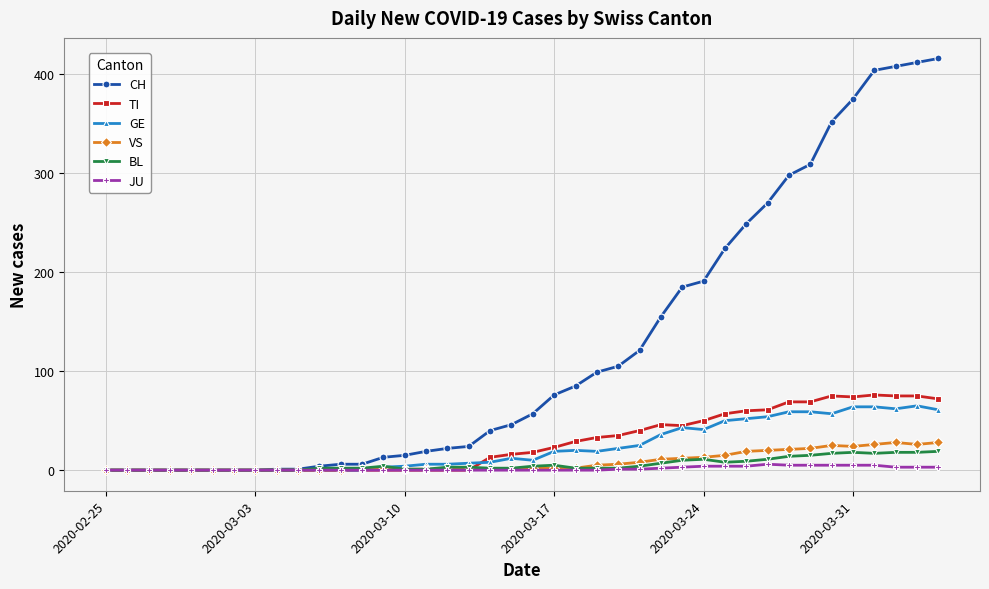

What is the maximum value for BL?

19